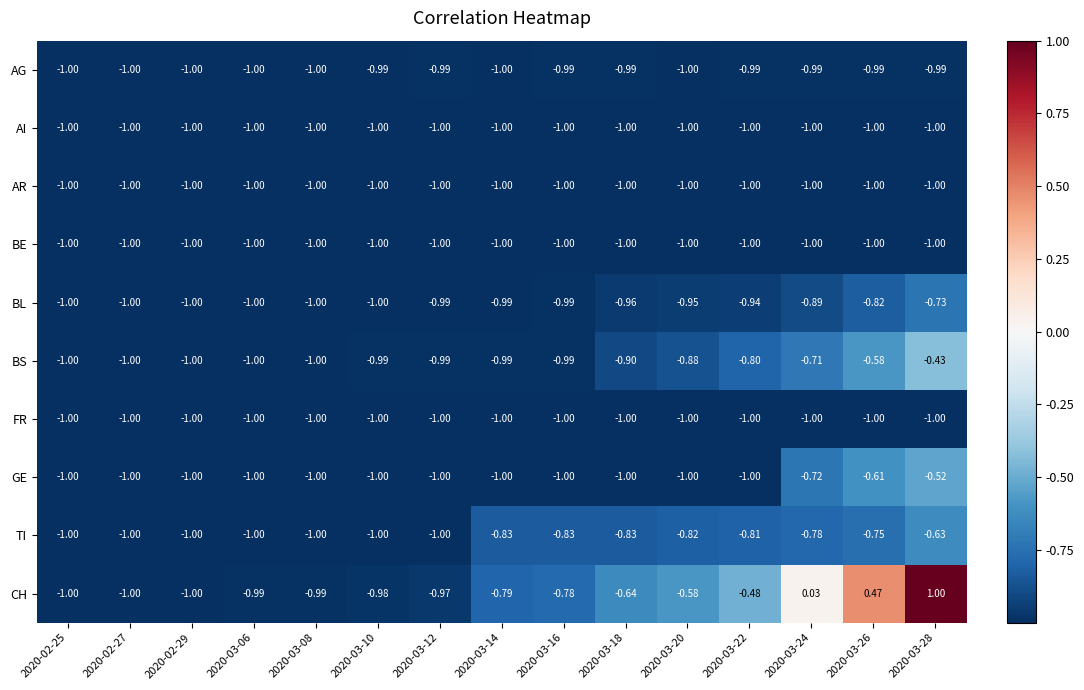

Is the value of BS at 2020-03-22 greater than the value of AI at 2020-02-25?

Yes